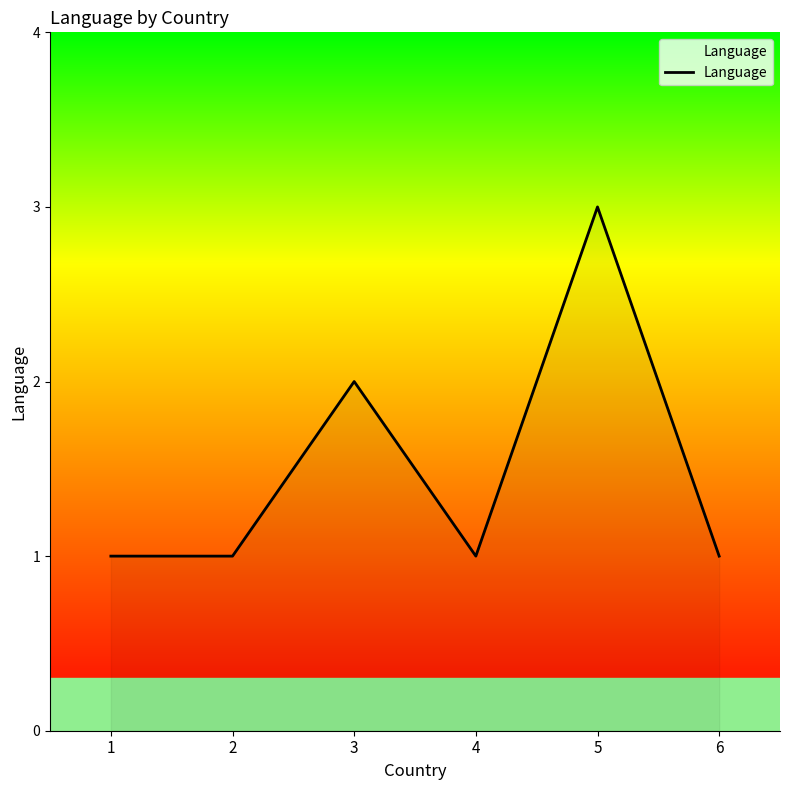

What is the approximate value at 5?

3